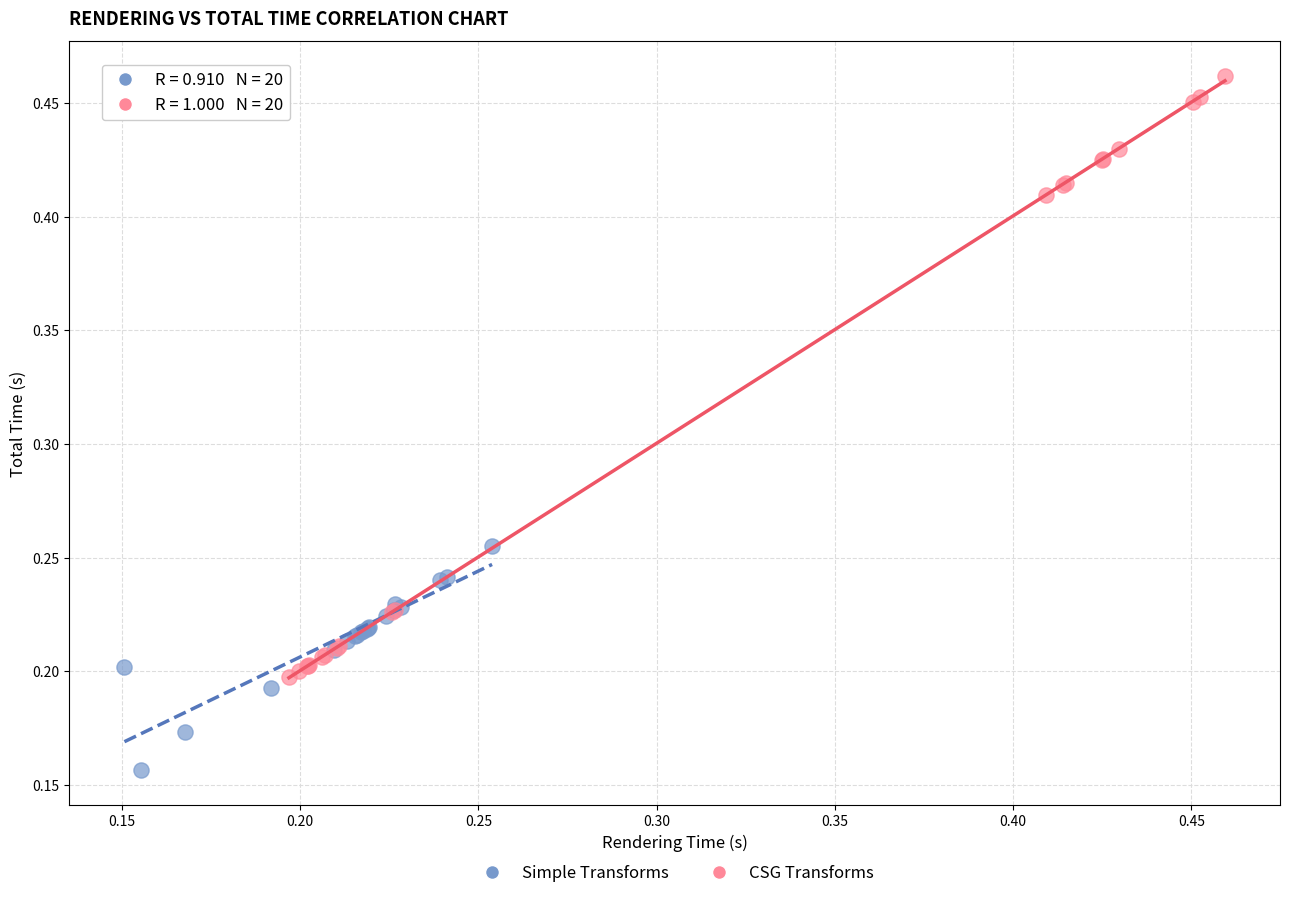

Which series has the widest spread of Y values?

CSG Transforms